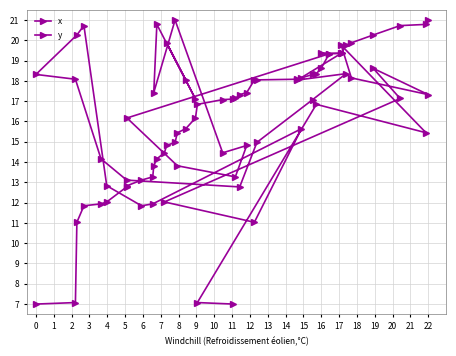

How many lines are shown in the chart?

2